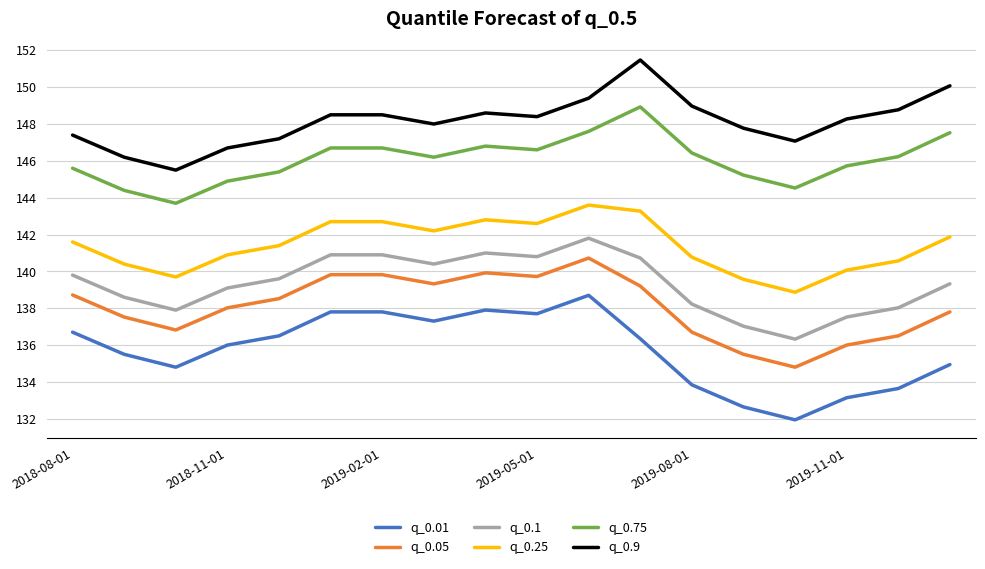

What is the difference between the maximum and minimum values in the q_0.01 series?

6.8